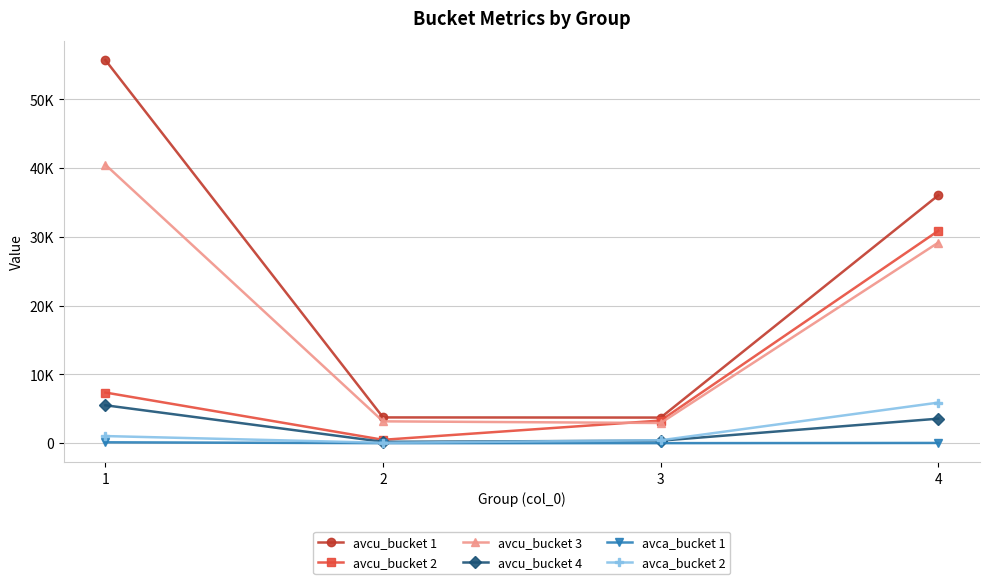

At which category is the sum across all series the highest?

1